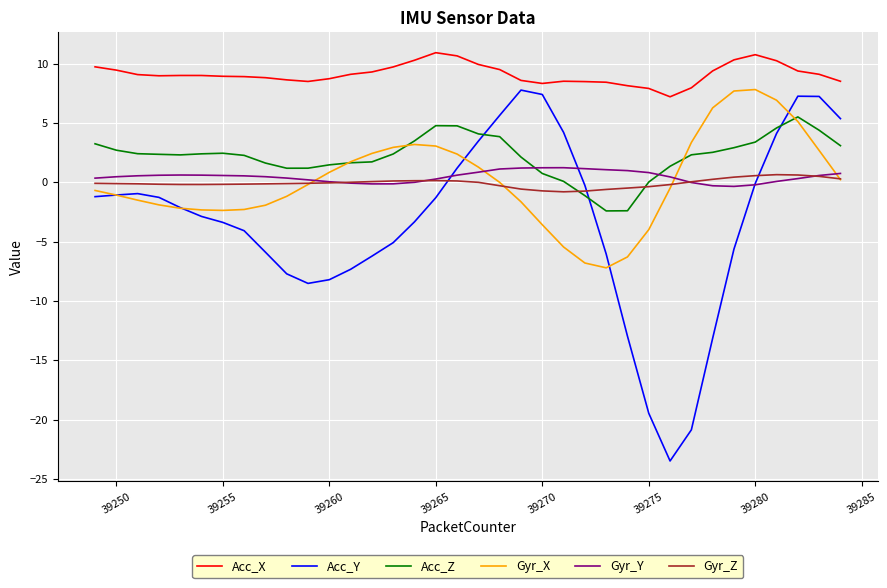

In Acc_Y, how many points are lower than both neighbors (excluding endpoints)?

2